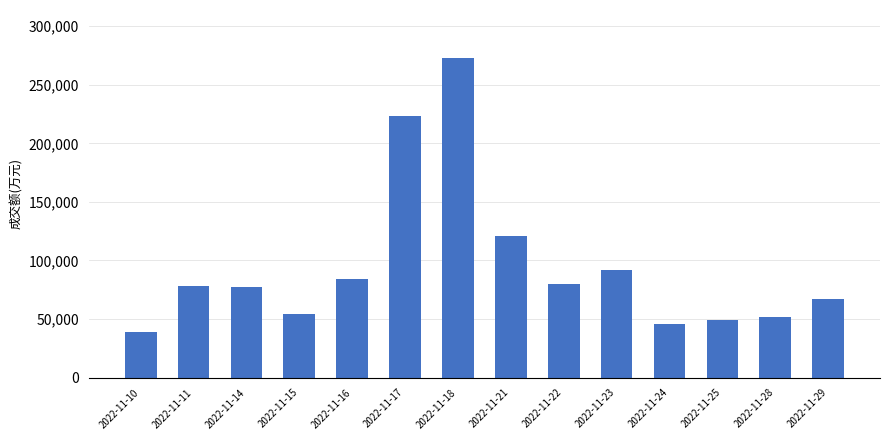

Are the bars horizontal?

No